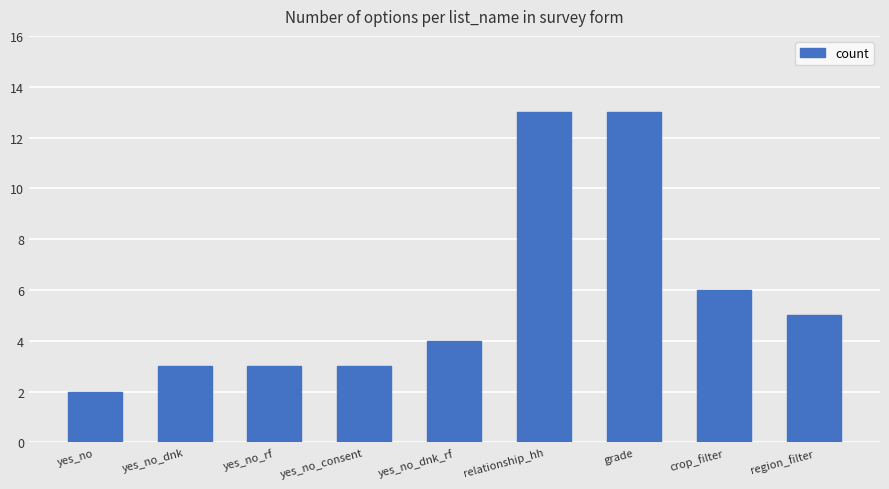

What is the sum of all values?

52